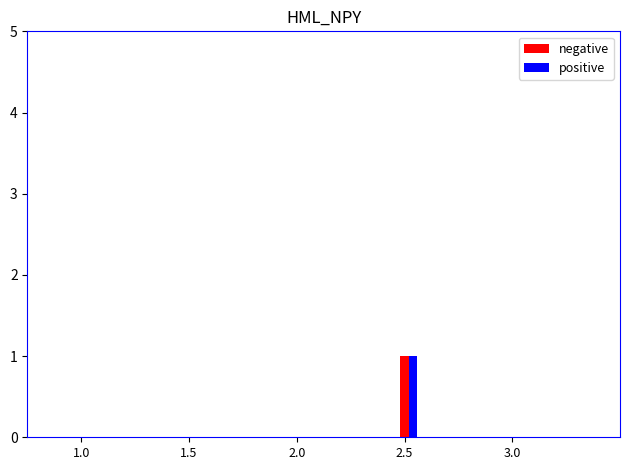

At which category is the sum across all series the highest?

2.5